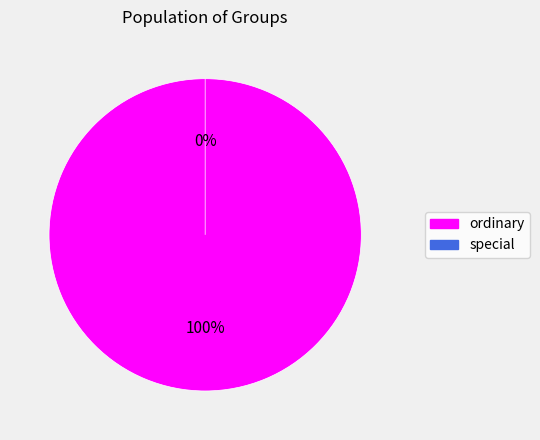

What percentage do ordinary and special together represent?

100.0%